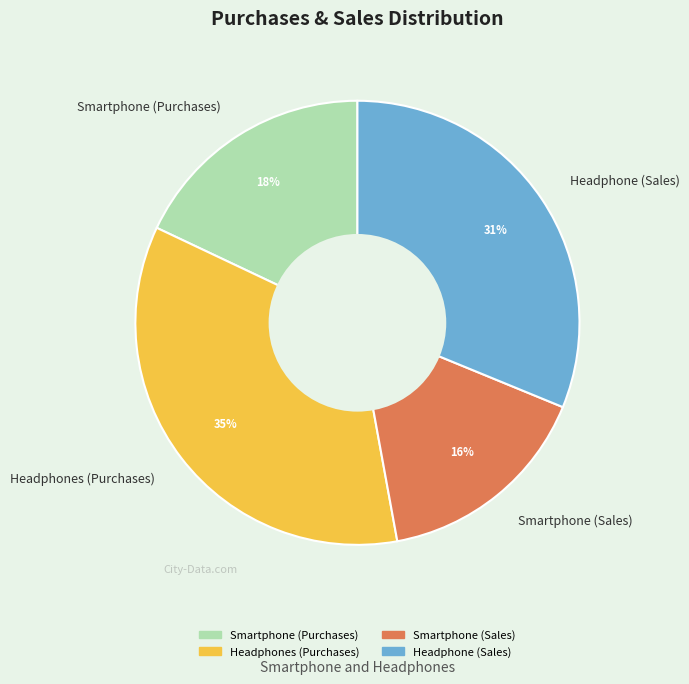

To the nearest percent, what is the combined percentage of Smartphone (Sales) and Headphones (Purchases)?

51%